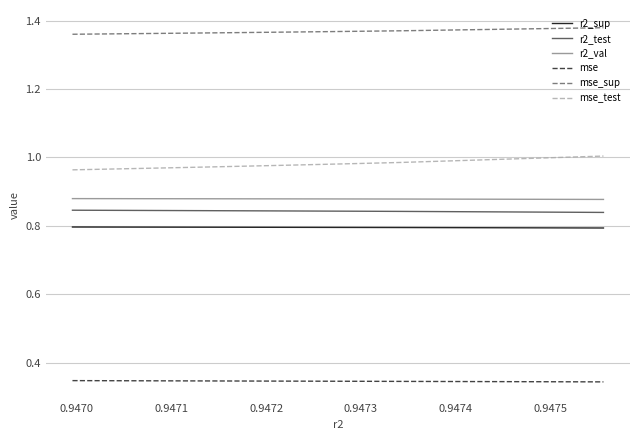

True or false: r2_sup and r2_test cross at least once.

False